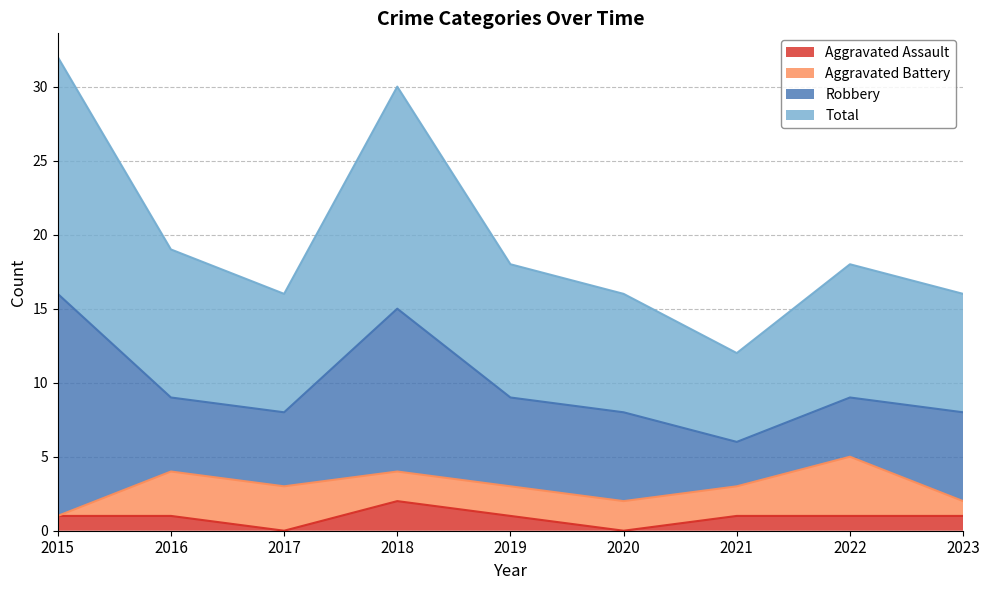

The value of Aggravated Assault at 2023 is 2. True or false?

False